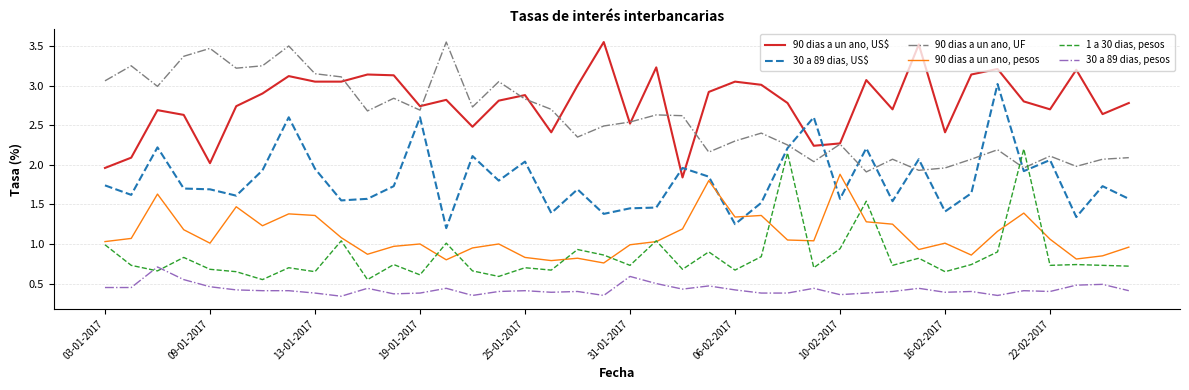

True or false: 90 dias a un ano, pesos and 30 a 89 dias, pesos cross at least once.

False